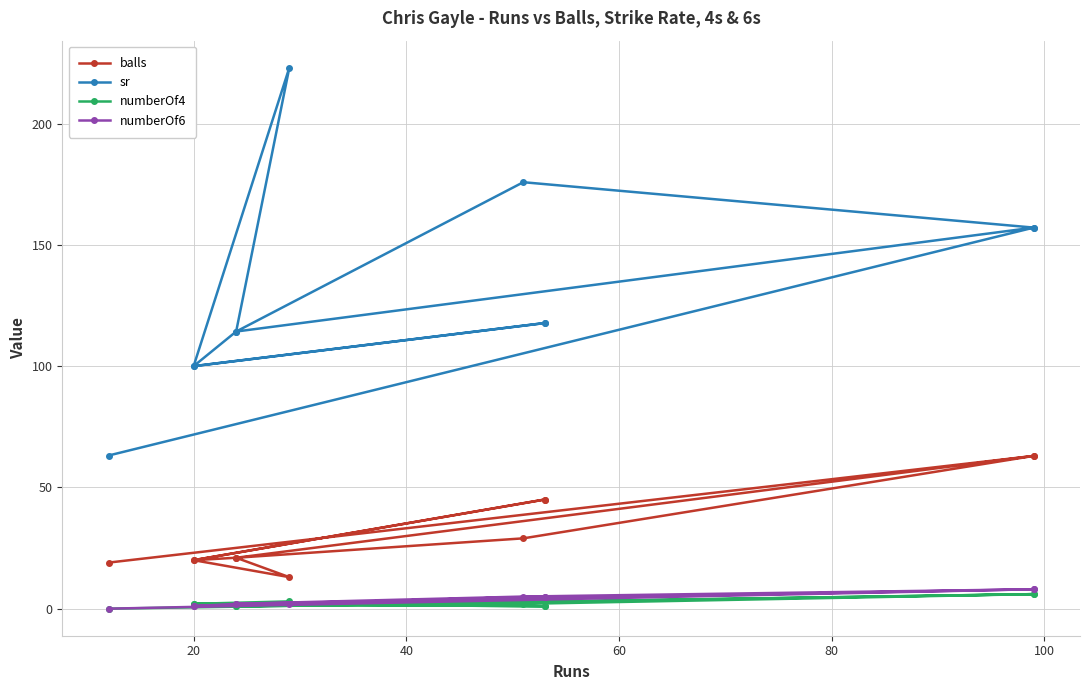

Which series changed the most between 40 and 80?

sr